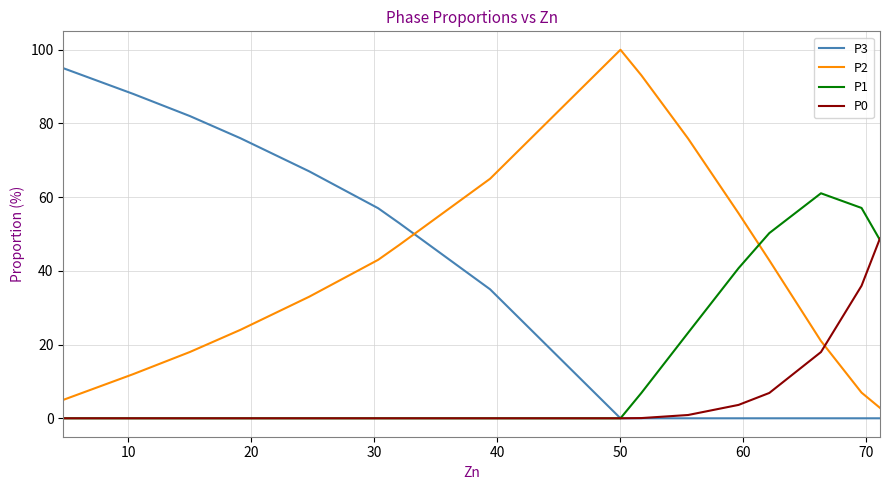

What is the sum of all P3 values?

553.0